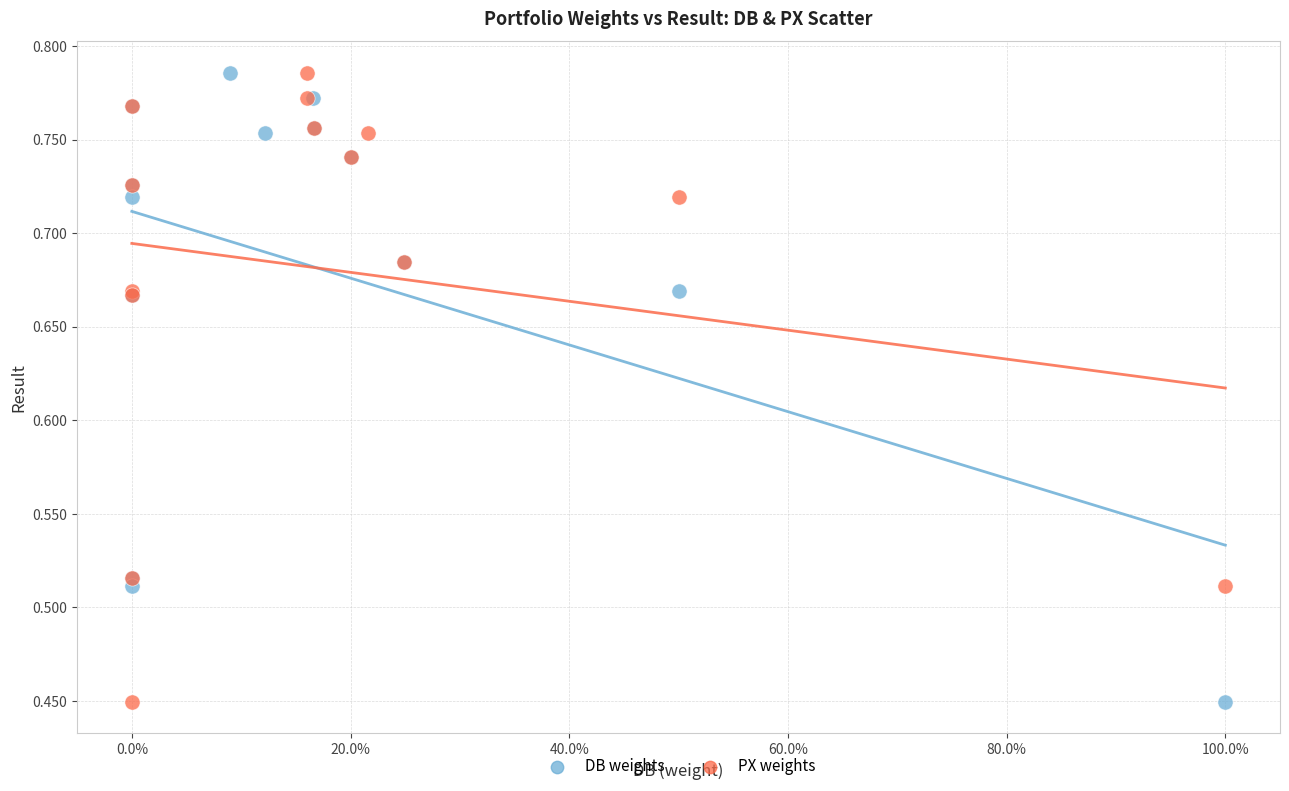

What are all the series names shown in the legend?

DB weights, PX weights